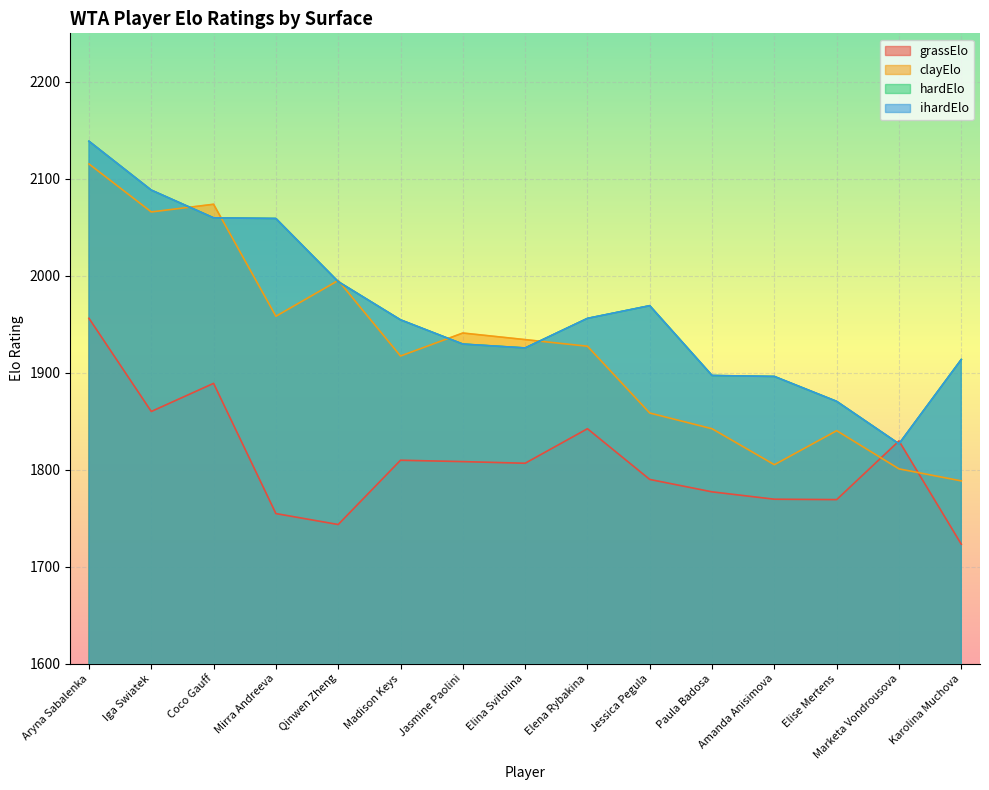

How many lines are shown in the chart?

4